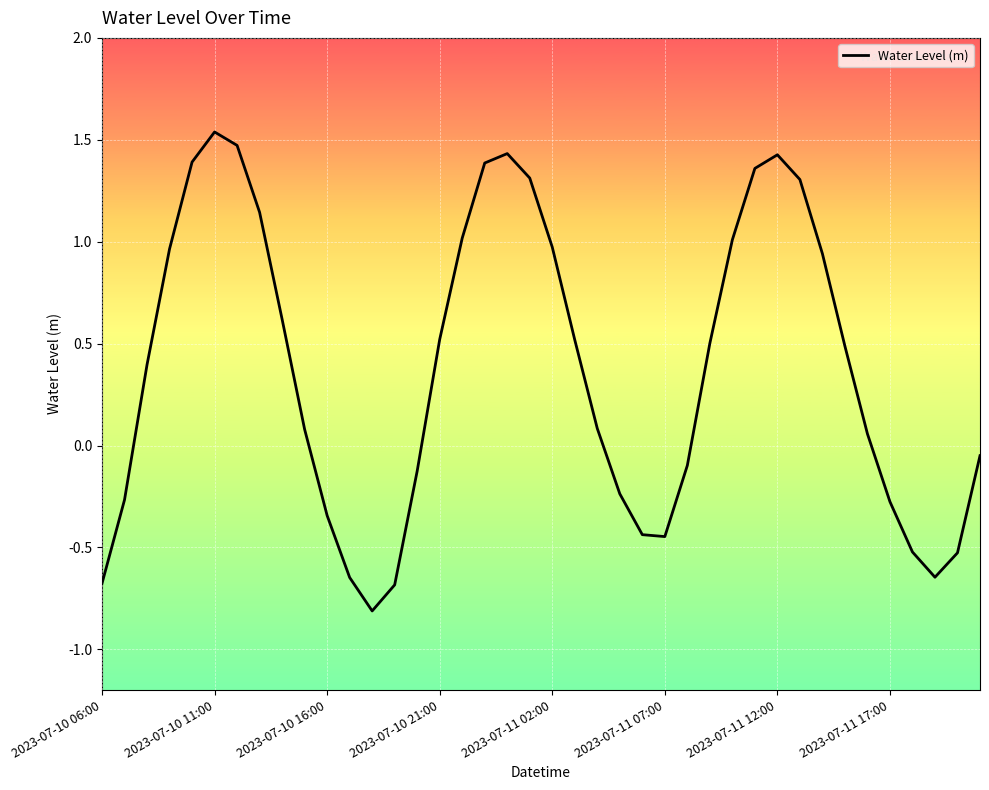

What is the minimum value shown in the chart?

-0.8